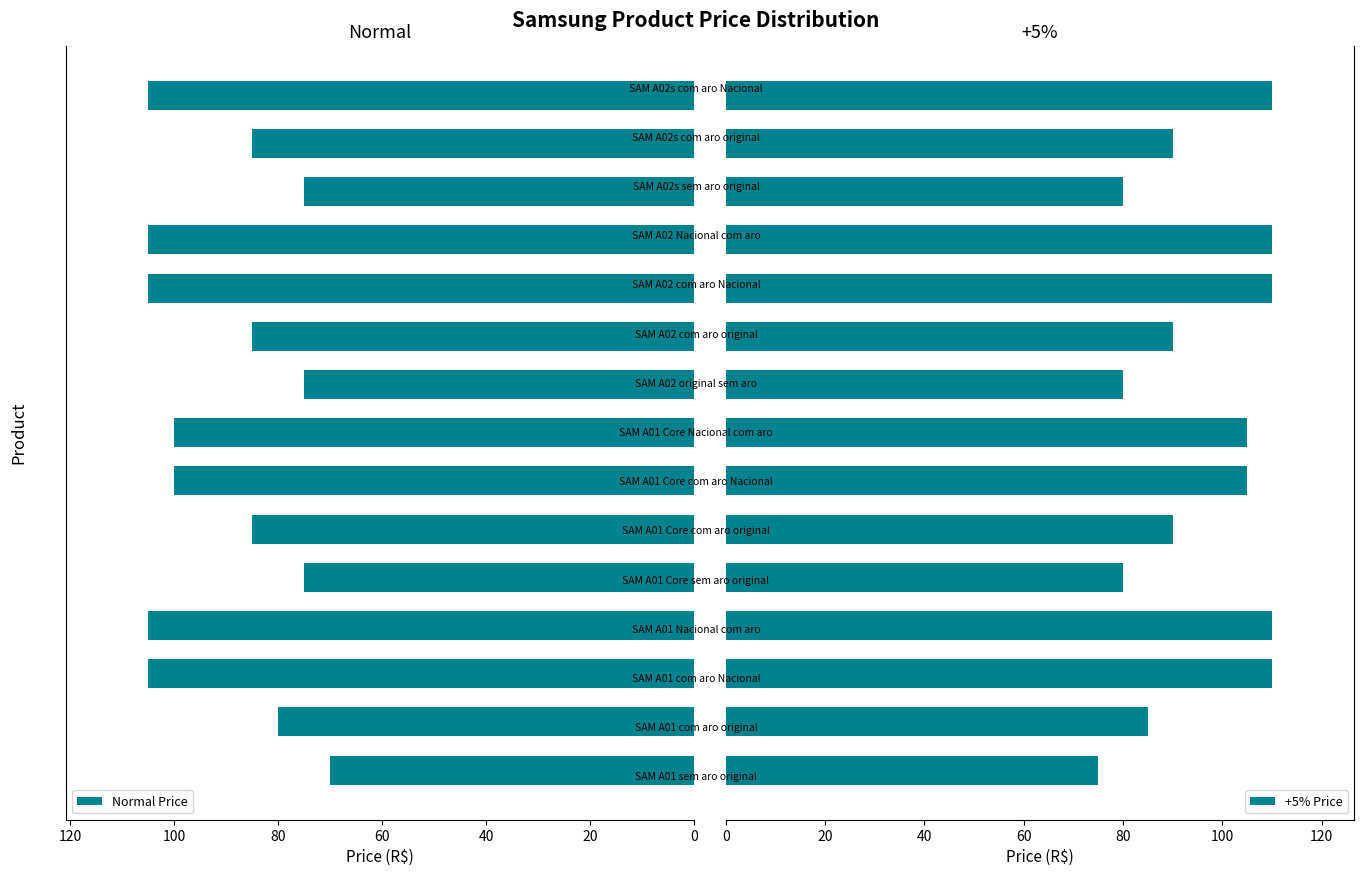

Which series has the largest range (max minus min)?

Normal Price